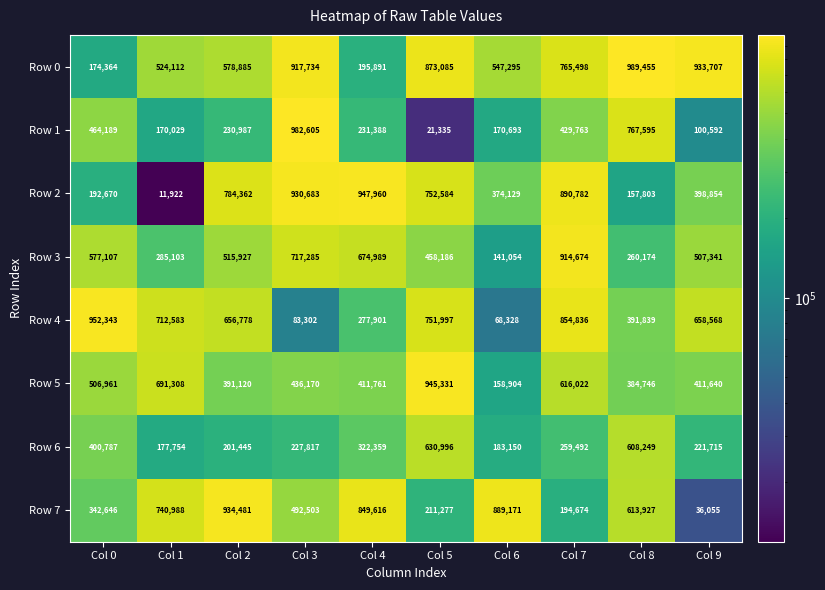

What is the difference between the second highest and minimum values in the Row 0 series?

759343